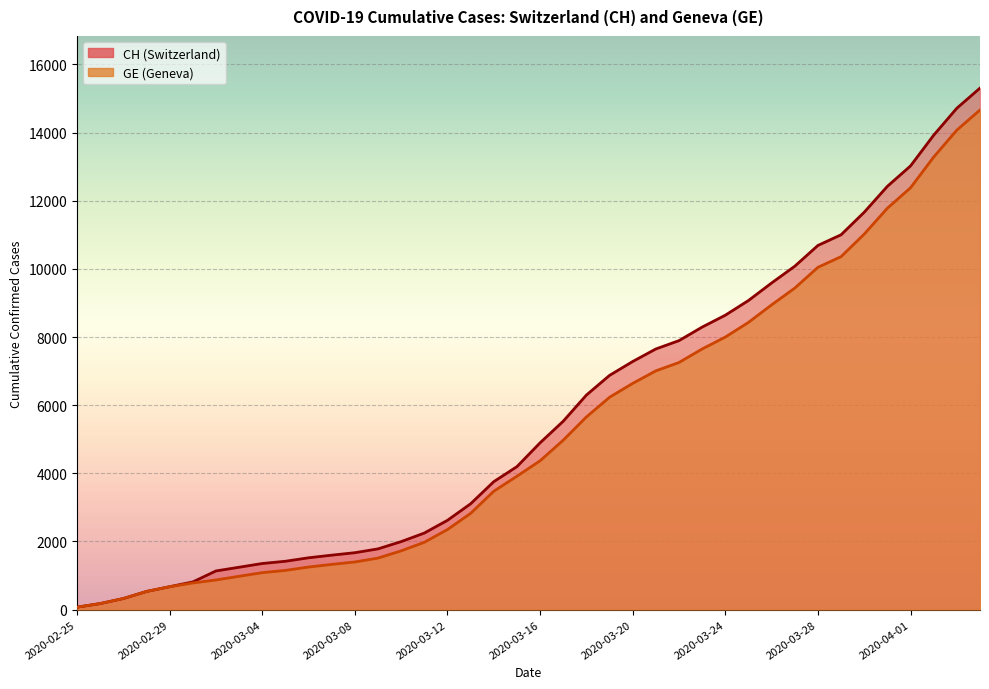

Which series changed the most between 2020-03-20 and 2020-04-02?

CH